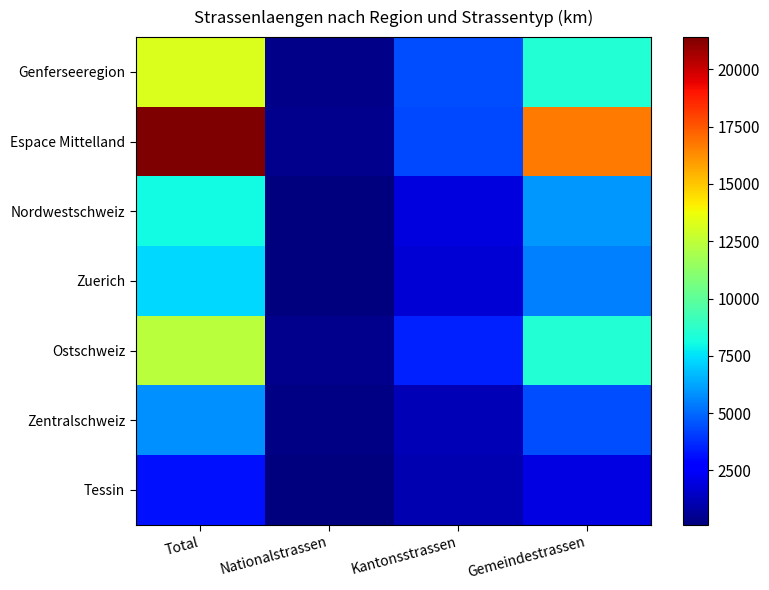

List the series in order of their peak value, lowest first.

Tessin, Zentralschweiz, Zuerich, Nordwestschweiz, Ostschweiz, Genferseeregion, Espace Mittelland